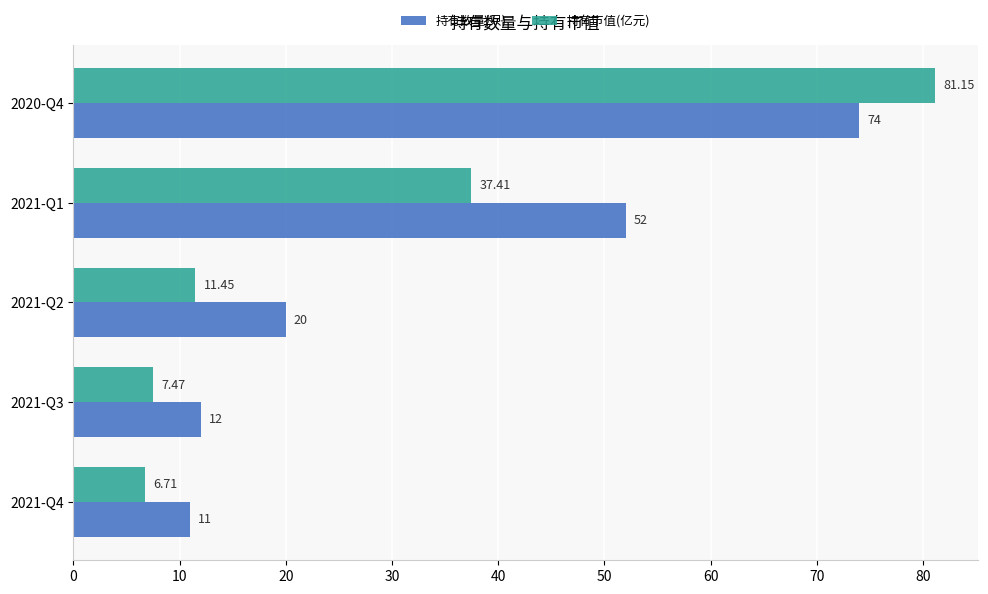

List the series in order of their overall mean, lowest first.

持有市值(亿元), 持有数量(只)